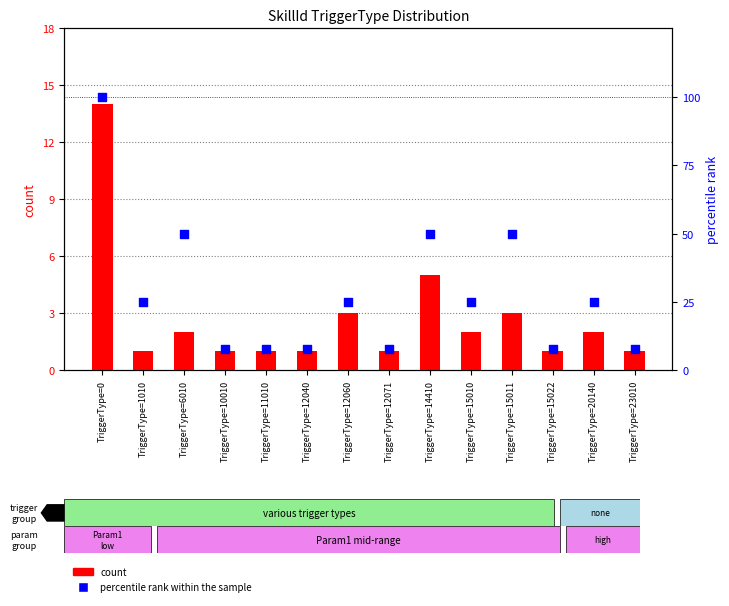

At how many categories does at least one series exceed 34?

4